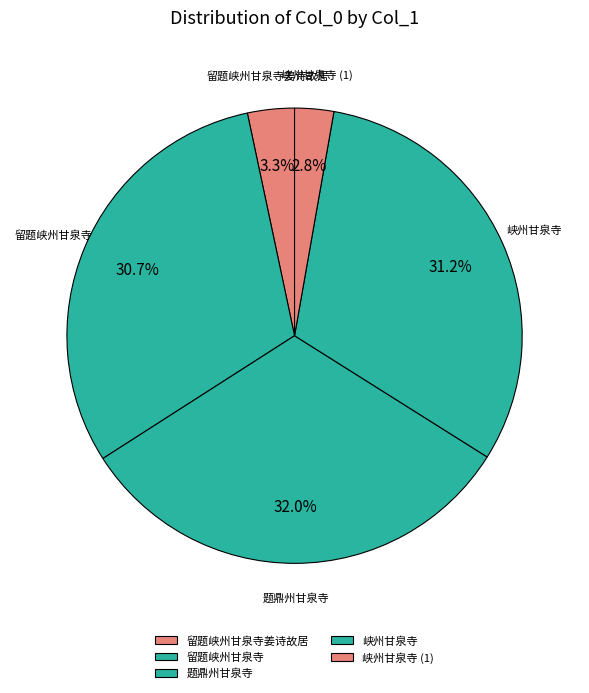

What is the smallest slice in the pie chart?

峡州甘泉寺 (1)